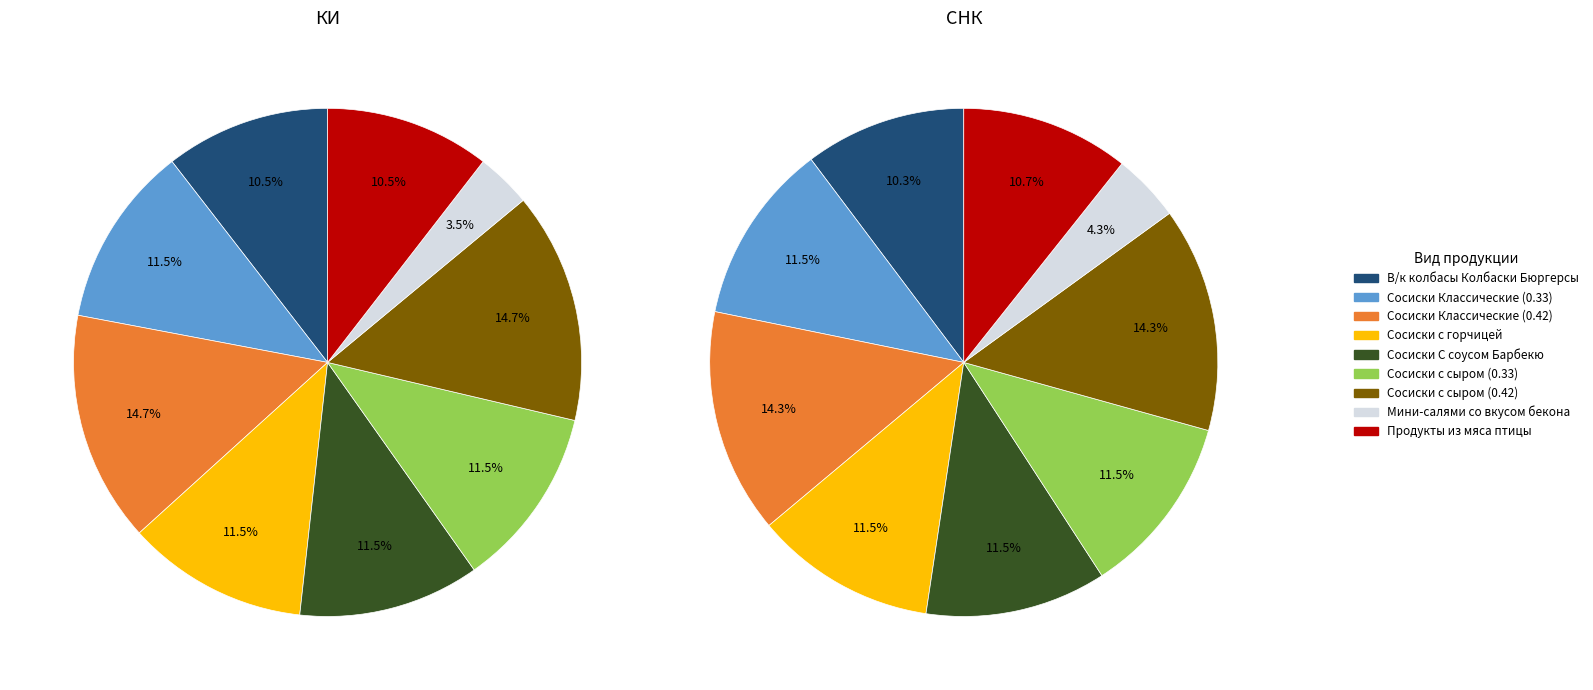

How many slices are in this pie chart?

9